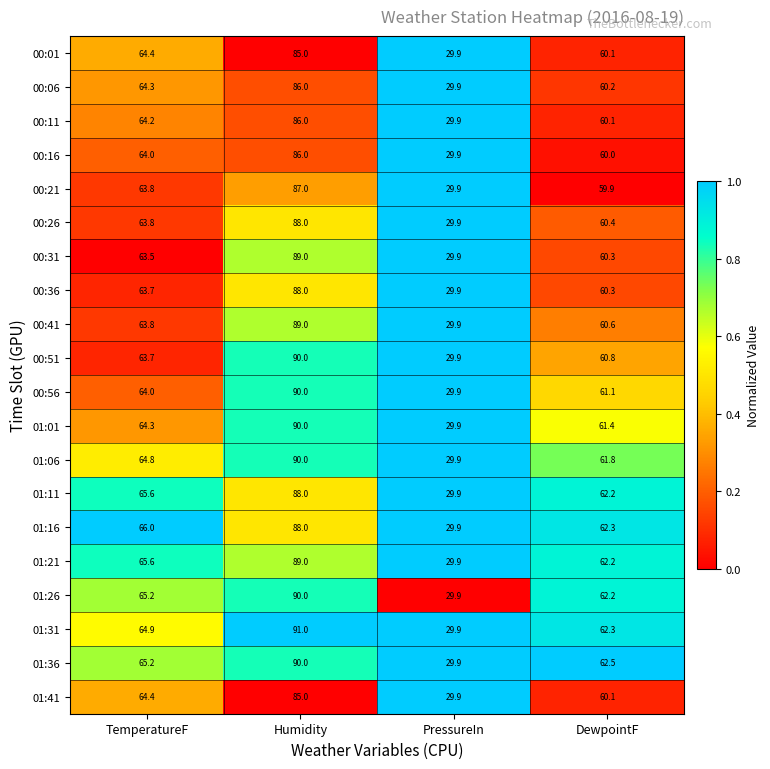

At which label does 00:31 first exceed 63?

TemperatureF